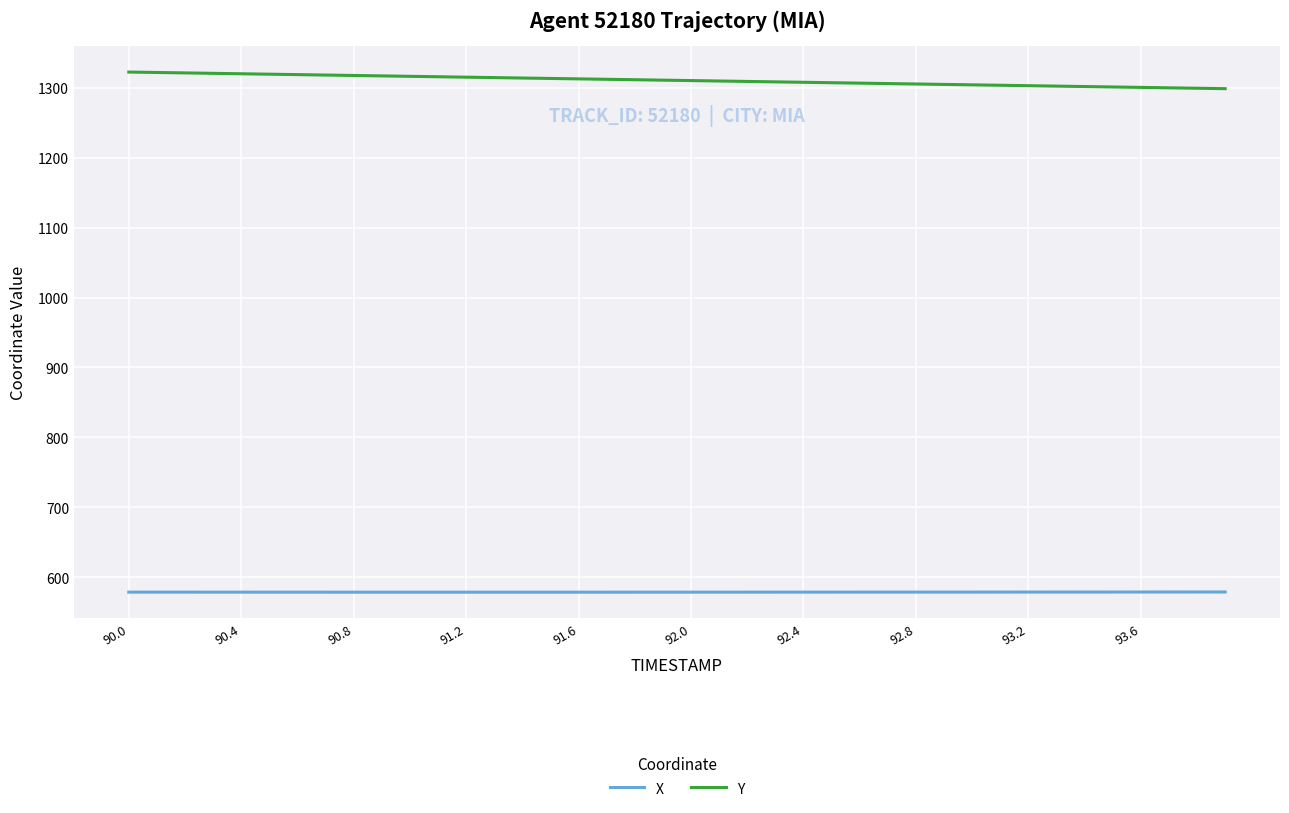

List the series in order of their peak value, lowest first.

X, Y